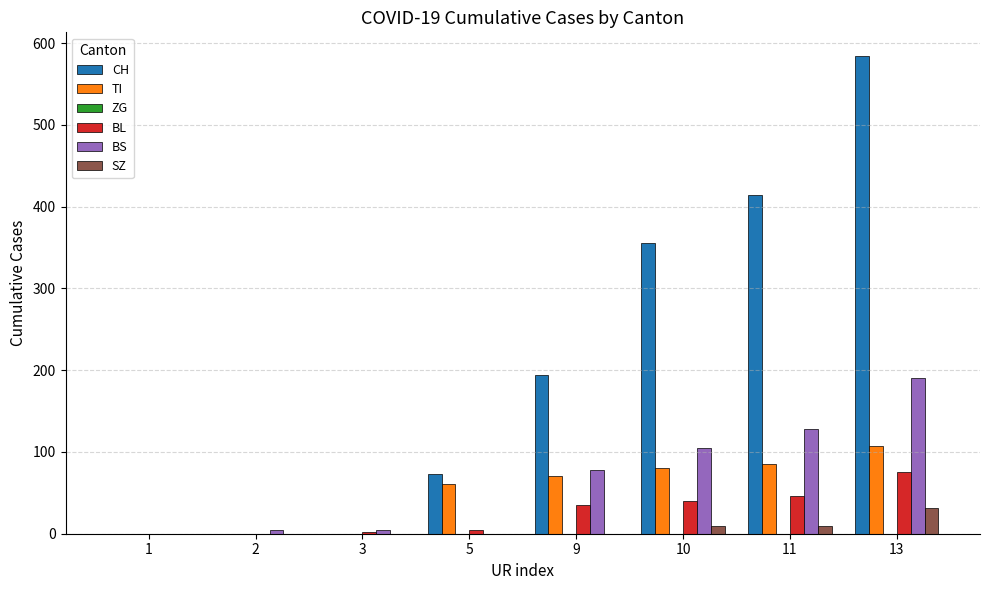

Which category has the highest value across all series?

13